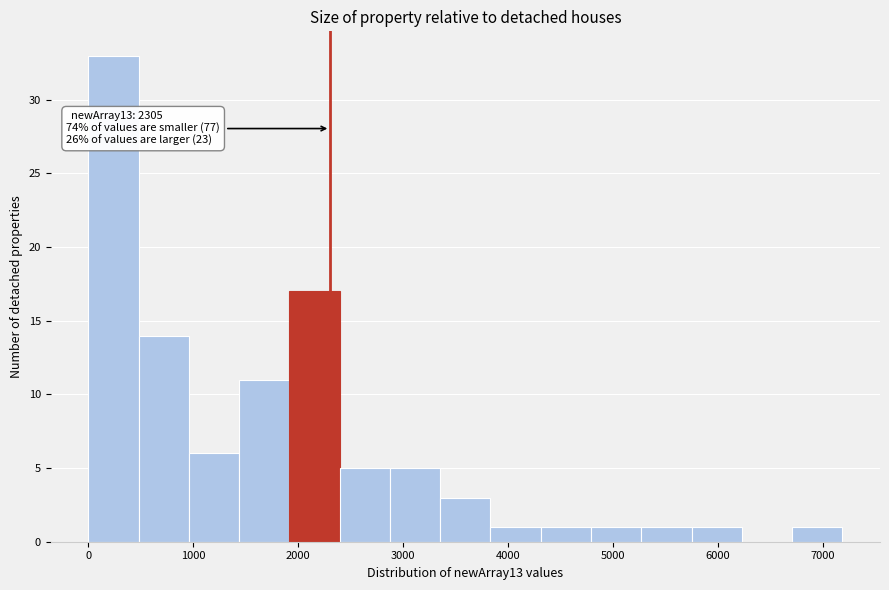

Over which range of the x-axis is the bar tallest?

0 to 500